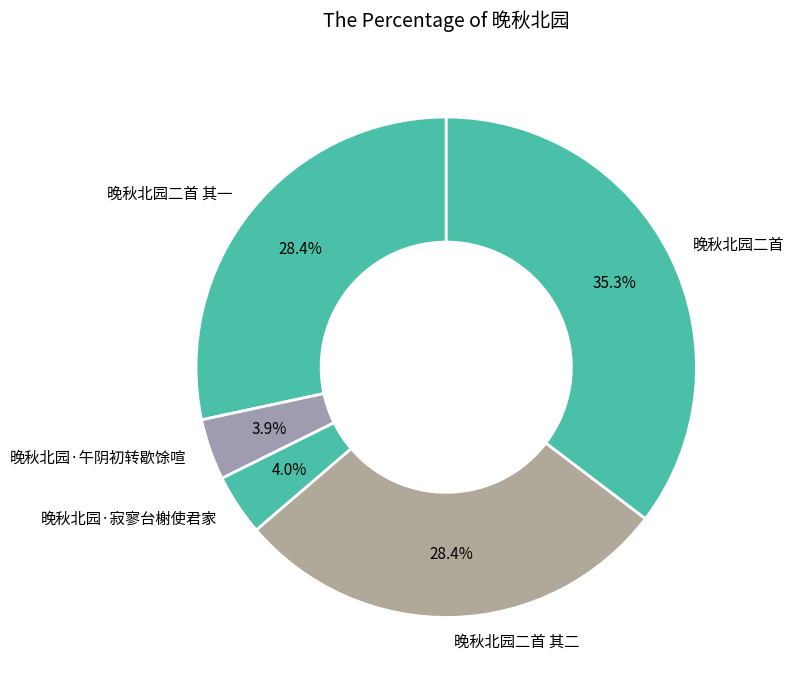

What is the largest slice in the pie chart?

晚秋北园二首